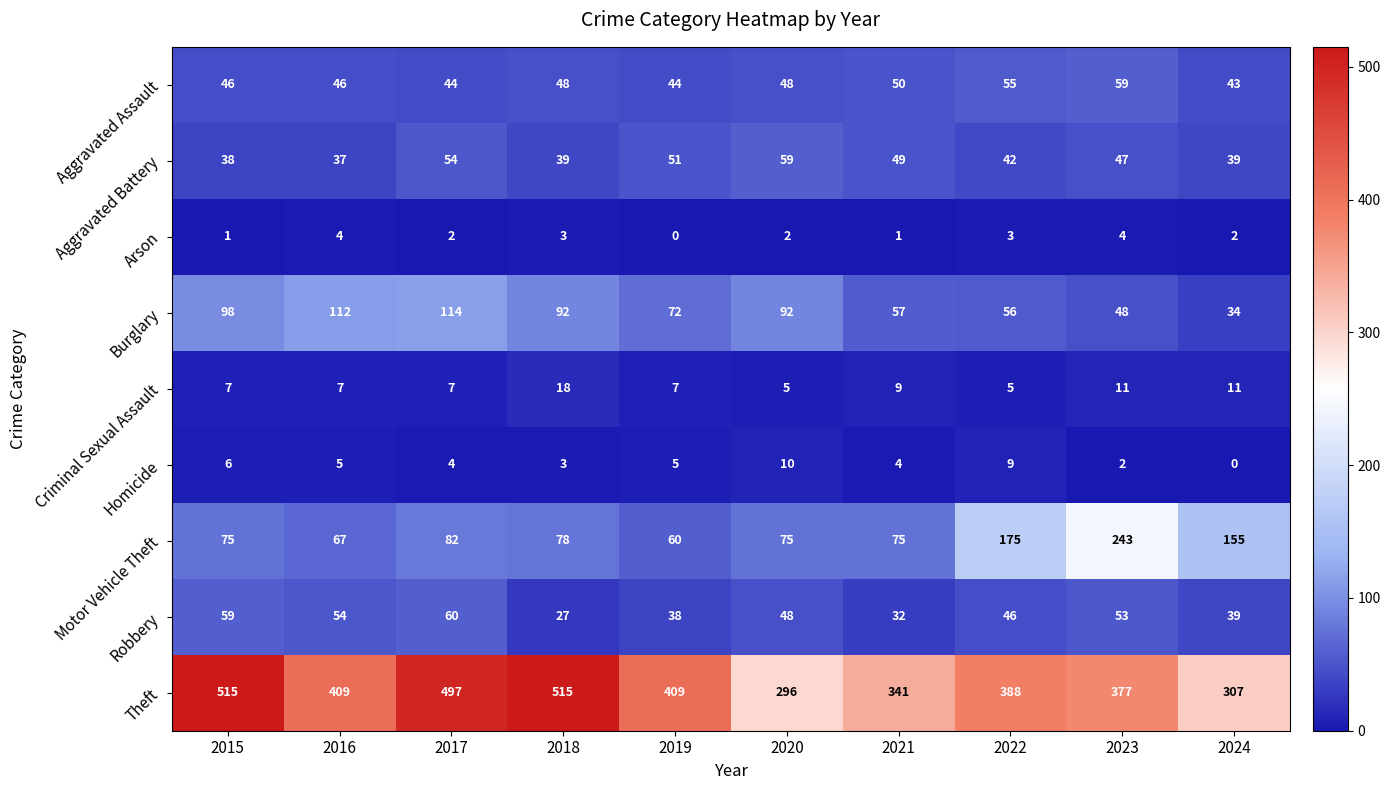

What is the difference between the second highest and second lowest values in the Aggravated Assault series?

11